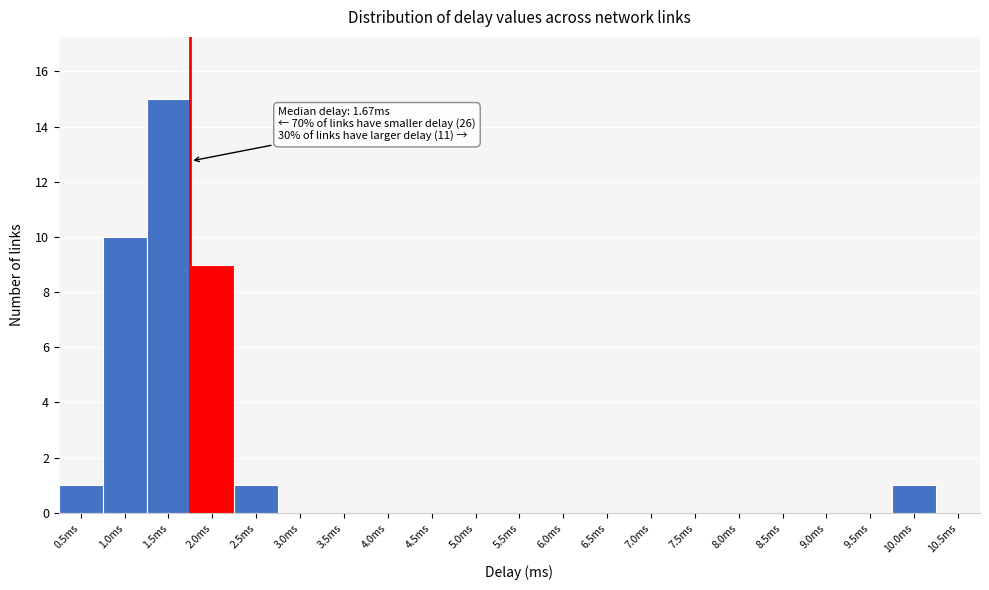

Reading left to right, transcribe all the data shown in this chart.

0.5ms=1	1.0ms=10	1.5ms=15	2.0ms=9	2.5ms=1	3.0ms=0	3.5ms=0	4.0ms=0	4.5ms=0	5.0ms=0	5.5ms=0	6.0ms=0	6.5ms=0	7.0ms=0	7.5ms=0	8.0ms=0	8.5ms=0	9.0ms=0	9.5ms=0	10.0ms=1	10.5ms=0